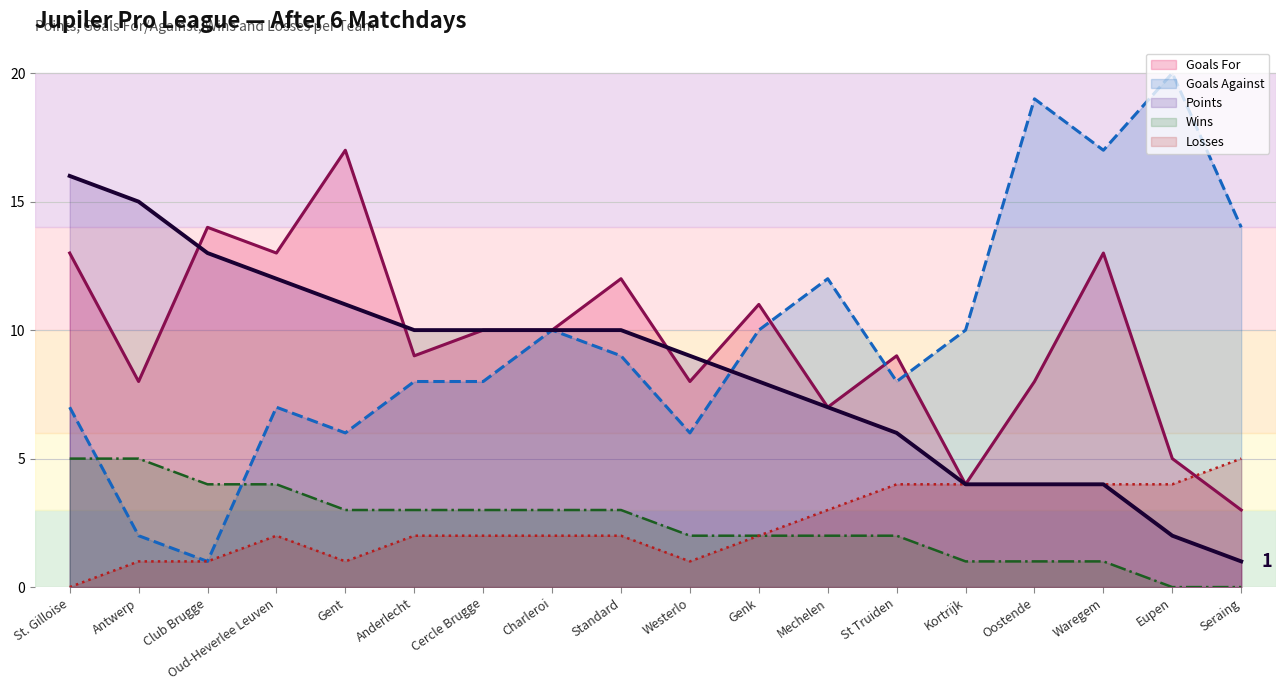

What is the approximate value of Losses at Gent?

1